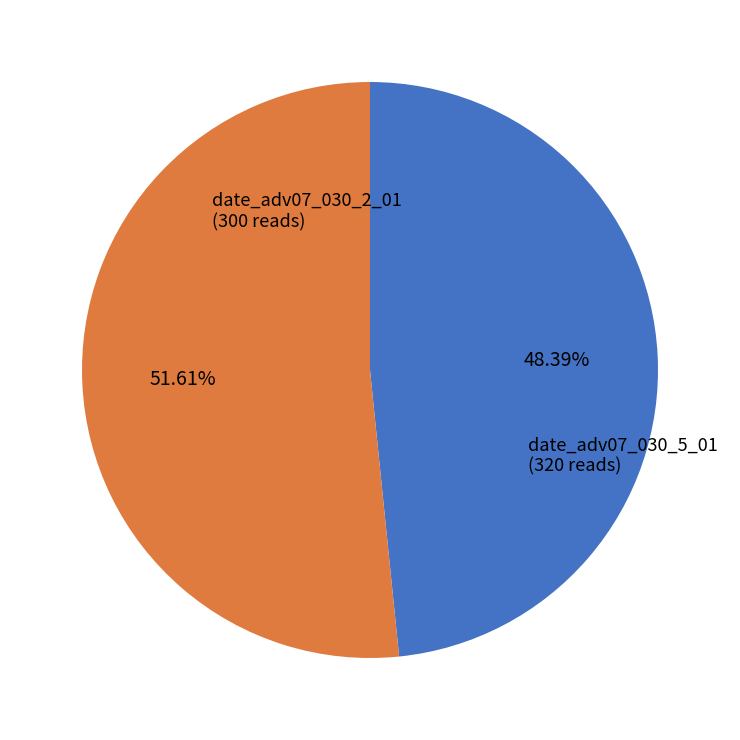

What is the ratio of the value at date_adv07_030_2_01 to the value at date_adv07_030_5_01?

0.9